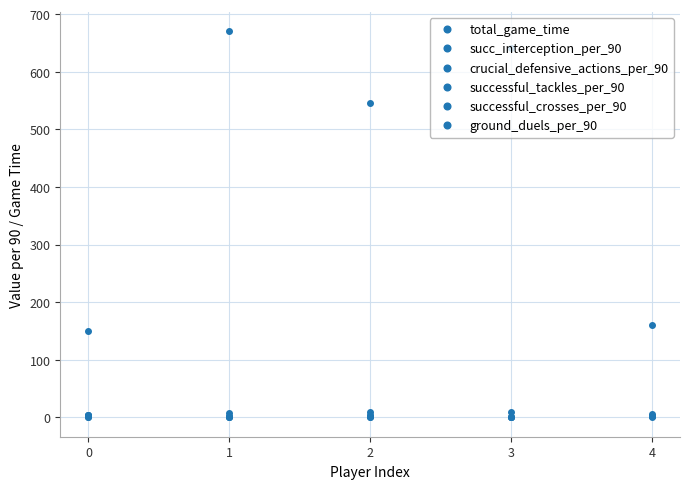

What is the sum of the succ_interception_per_90 values at 4 and 0?

9.8